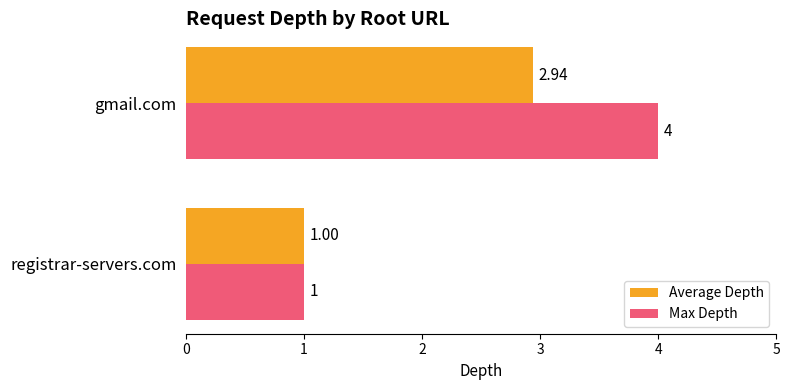

At which label is Average Depth closest to 1?

registrar-servers.com